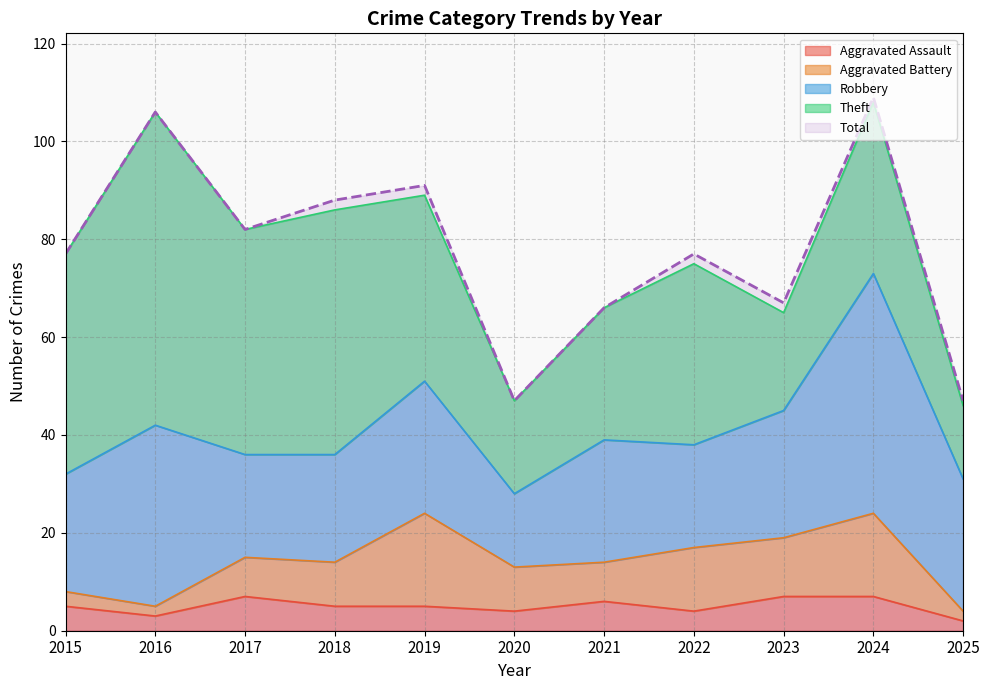

What is the highest value of the Aggravated Assault series?

7